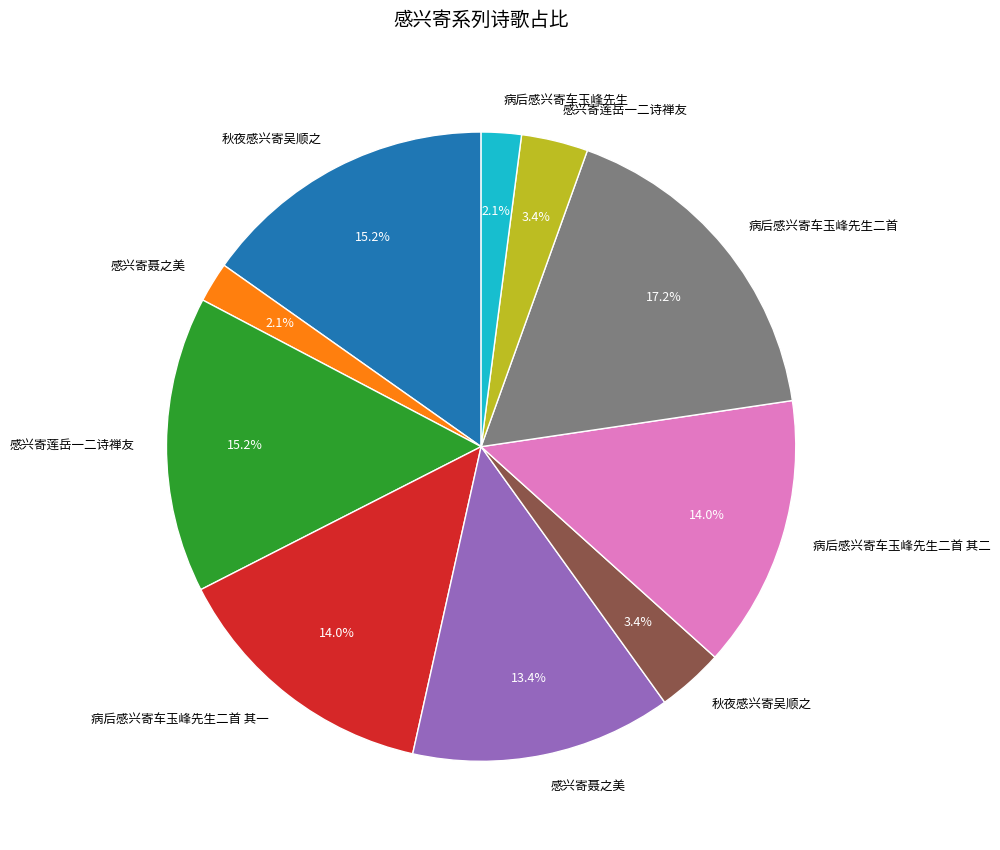

Is there any slice that represents more than half of the pie?

No